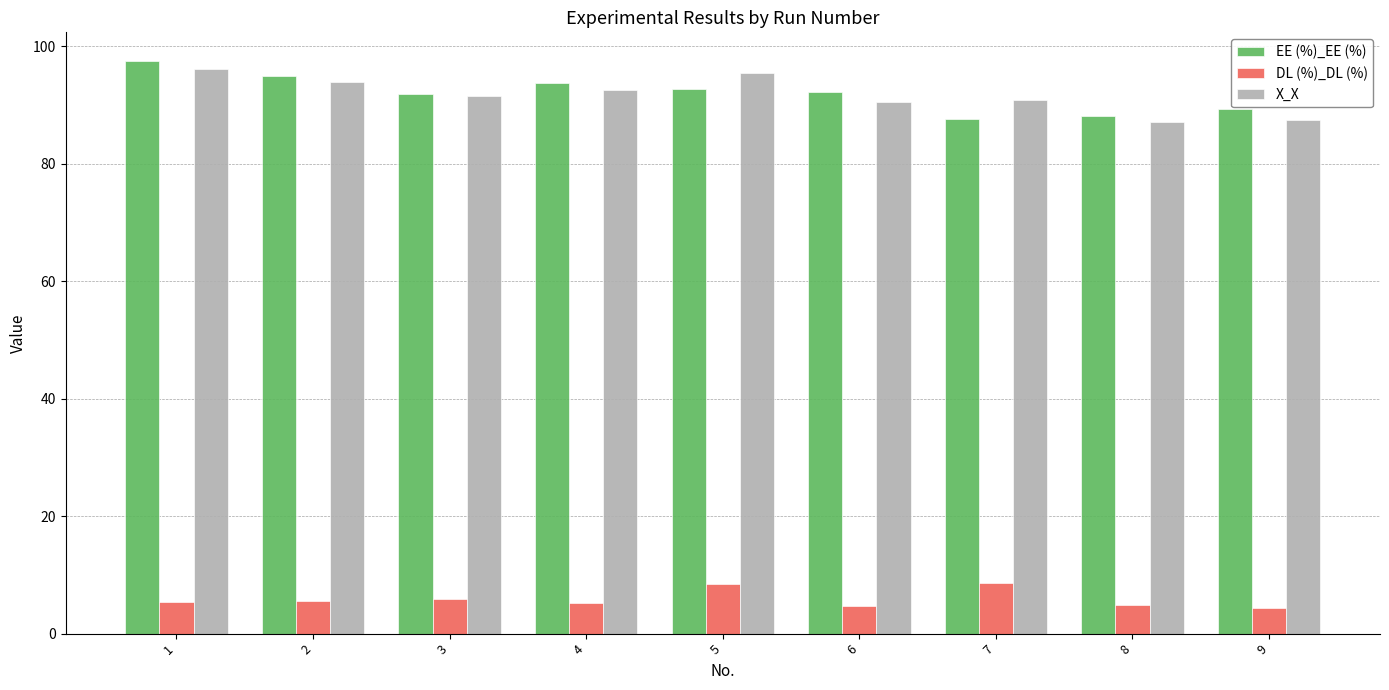

What is the sum of all X_X values?

825.8